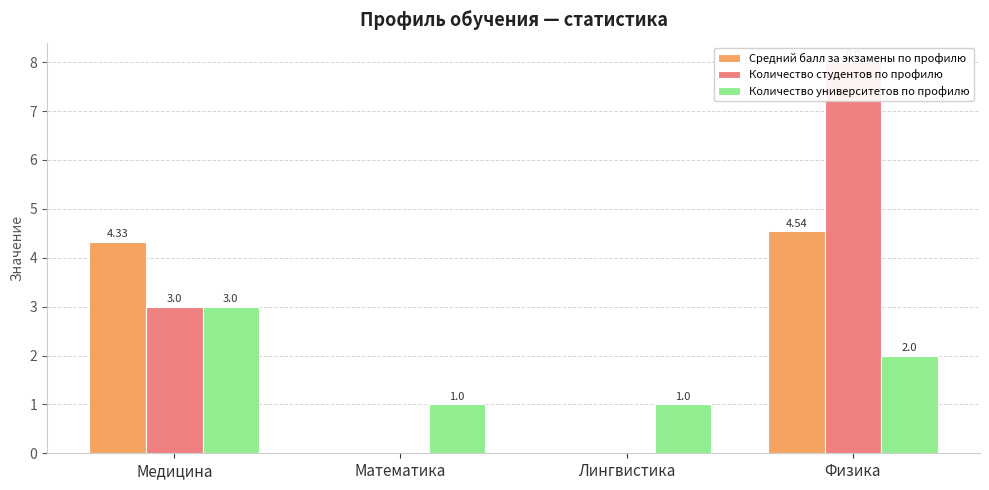

Which series has the largest range (max minus min)?

Количество студентов по профилю